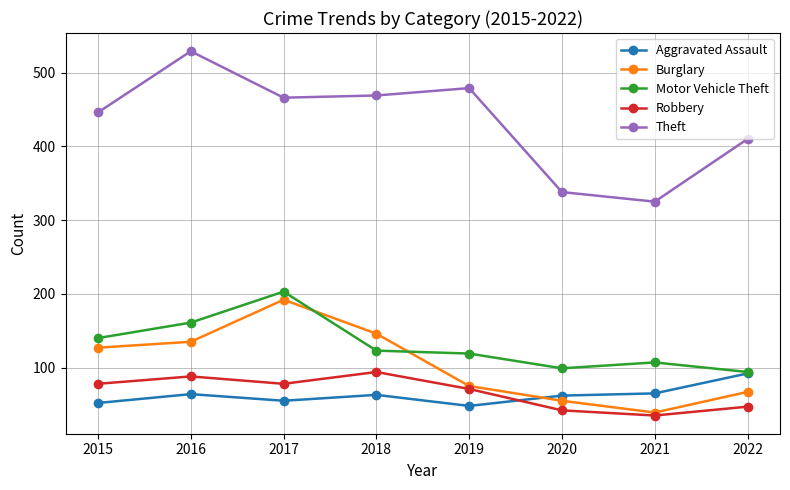

True or false: Theft and Robbery cross at least once.

False